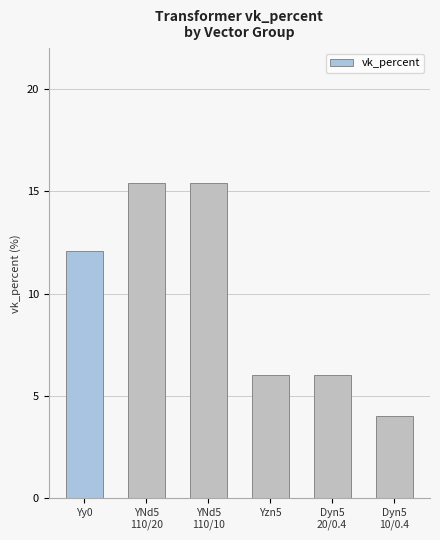

Approximately how many times larger is the value at YNd5
110/10 compared to Yzn5?

2.6